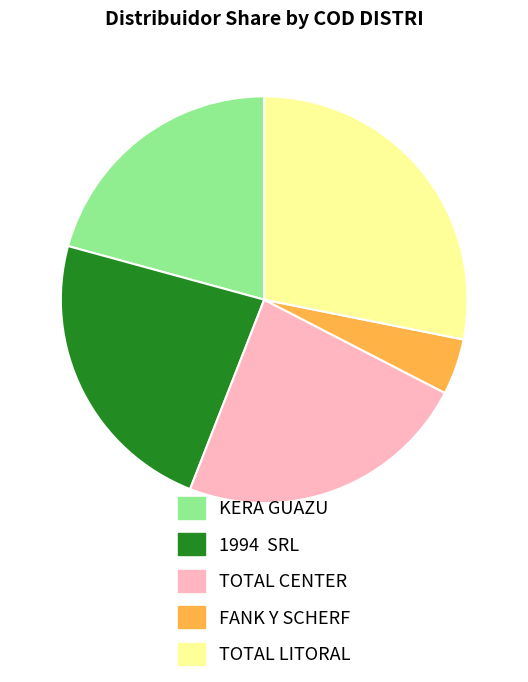

Which category has the smallest portion of the pie?

FANK Y SCHERF